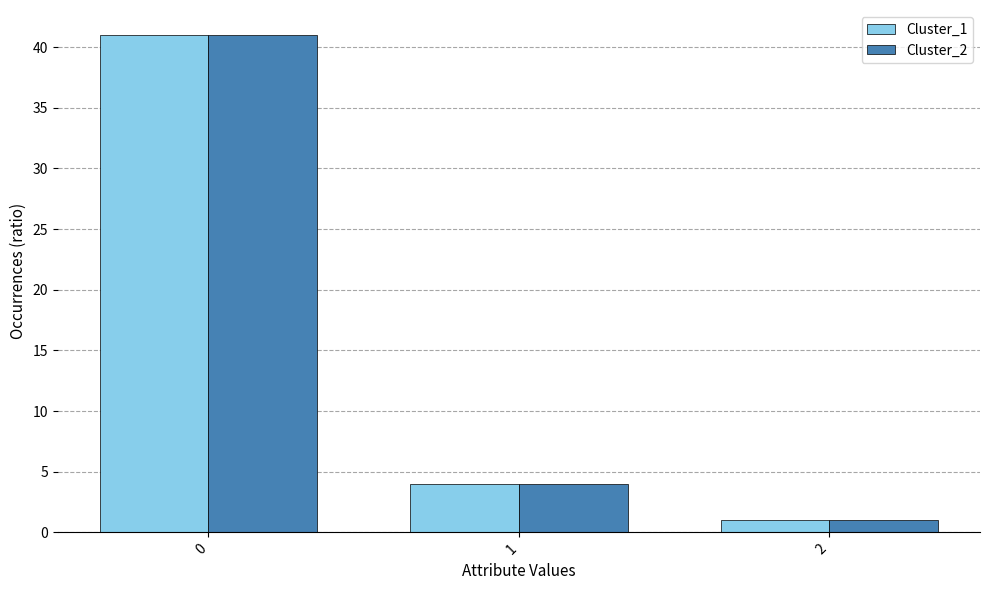

Rank the categories by Cluster_2 value from lowest to highest.

2, 1, 0